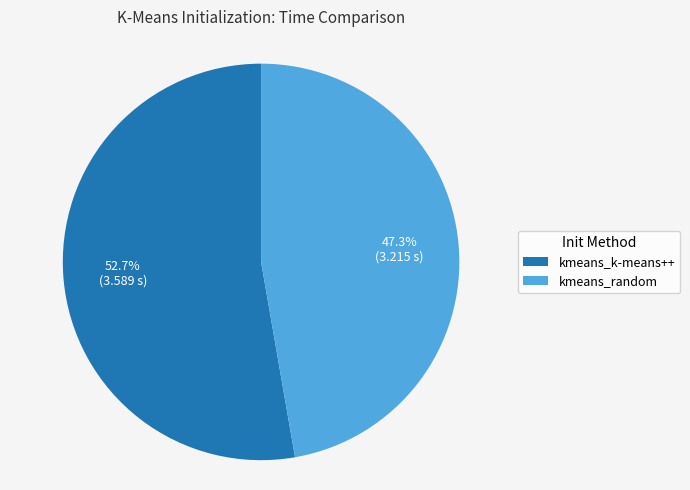

The kmeans_random slice represents 47% of the pie. True or false?

True